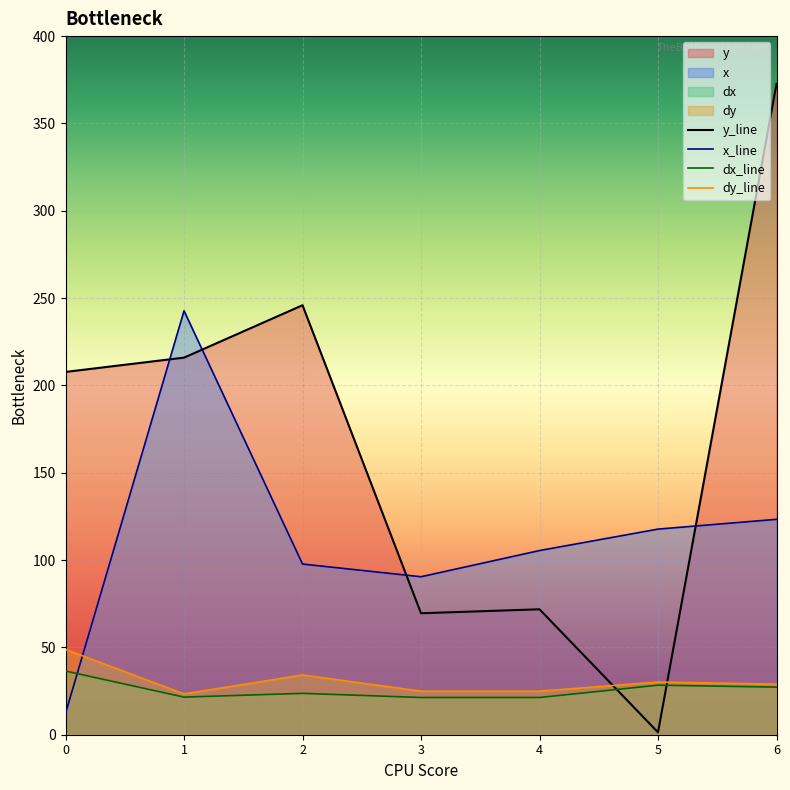

What is the difference between the second highest and second lowest values in the dx_line series?

7.1